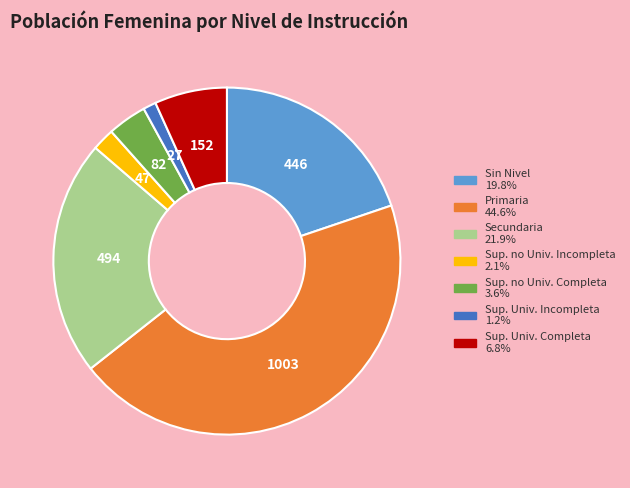

Does Primaria account for over 50% of the chart?

No